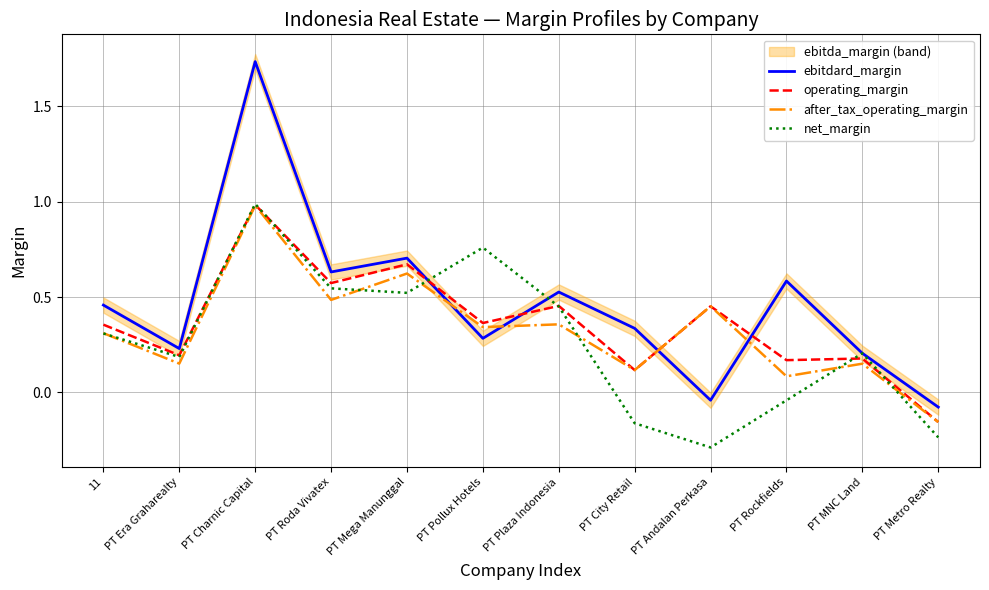

Read the net_margin value at PT MNC Land.

0.2